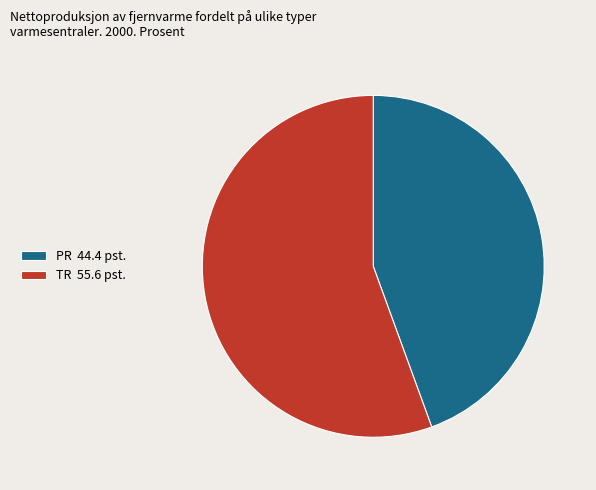

What is the ratio of the value at PR 44.4 pst. to the value at TR 55.6 pst.?

0.8